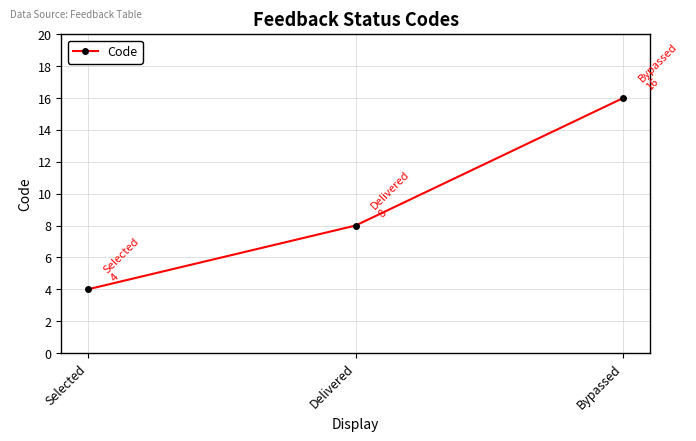

Reading left to right, what are all the values shown in this chart?

Selected=4	Delivered=8	Bypassed=16